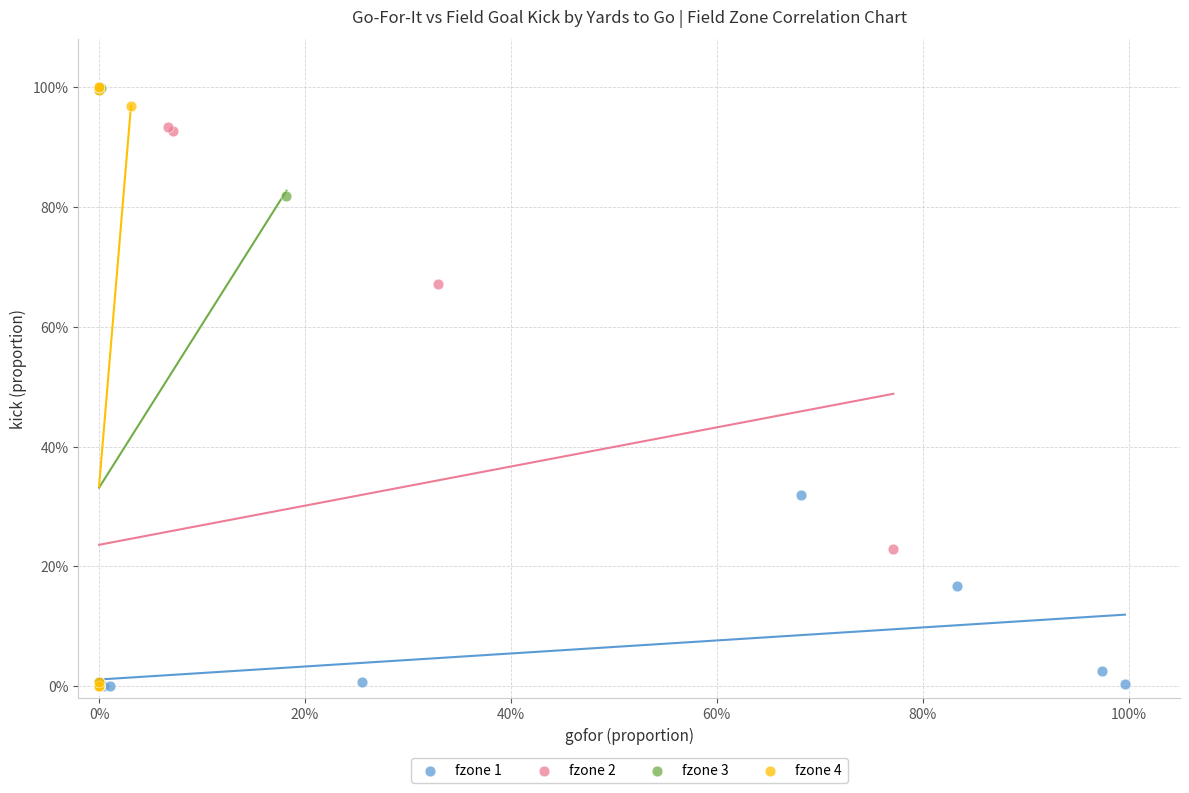

What are all the series names shown in the legend?

fzone 1, fzone 2, fzone 3, fzone 4